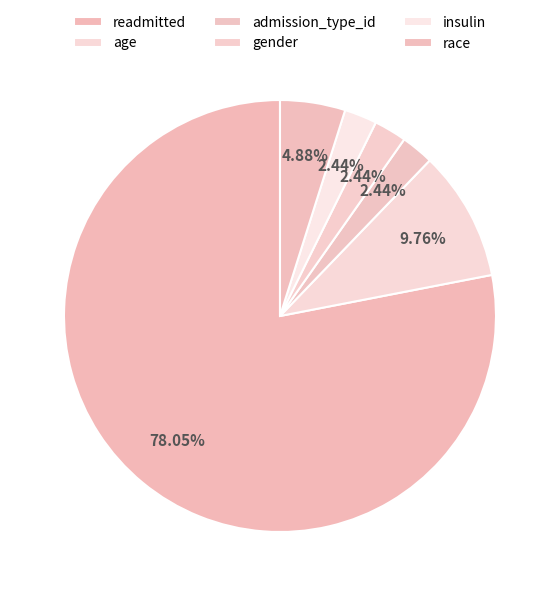

How many segments does this pie chart have?

6